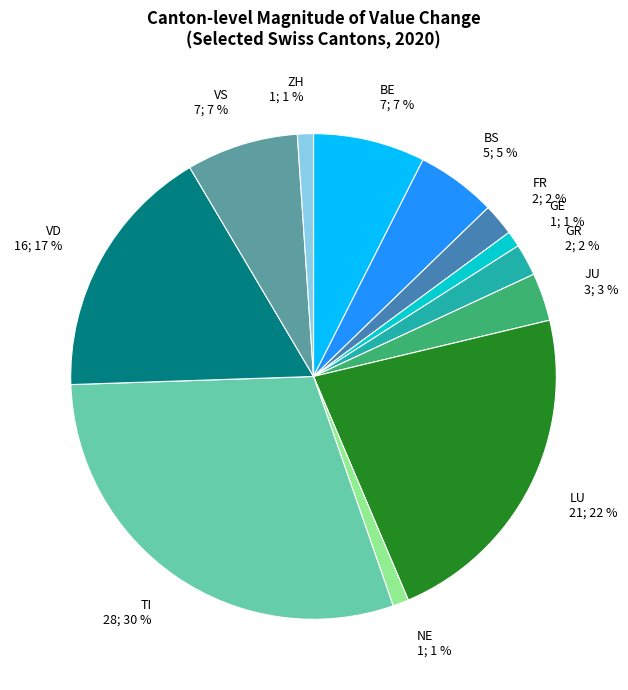

How many slices are in this pie chart?

12